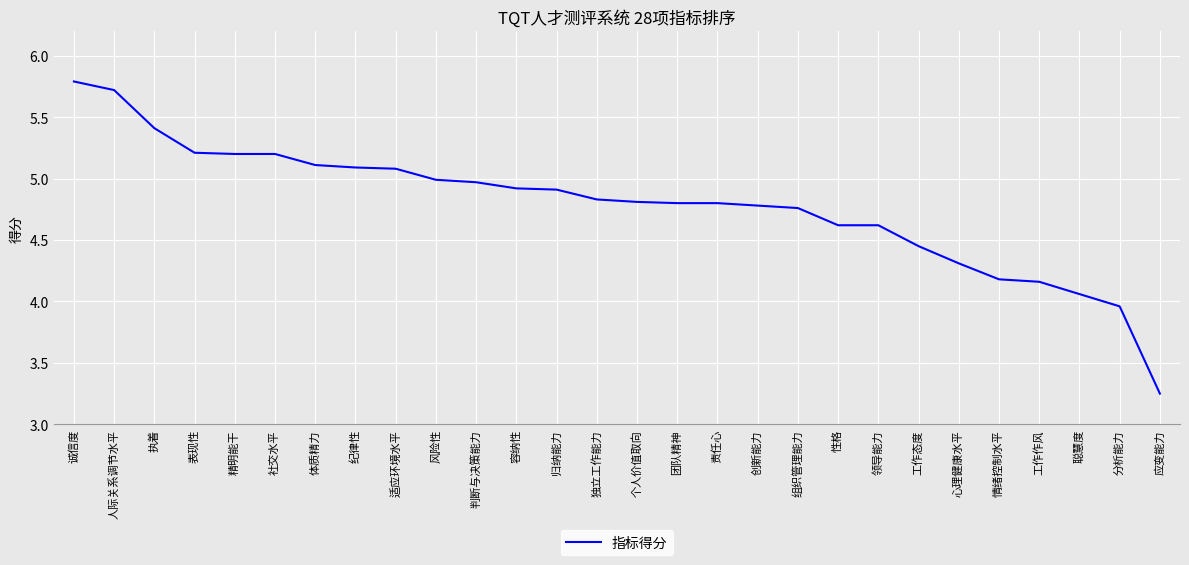

Between 独立工作能力 and 容纳性, which is larger?

容纳性